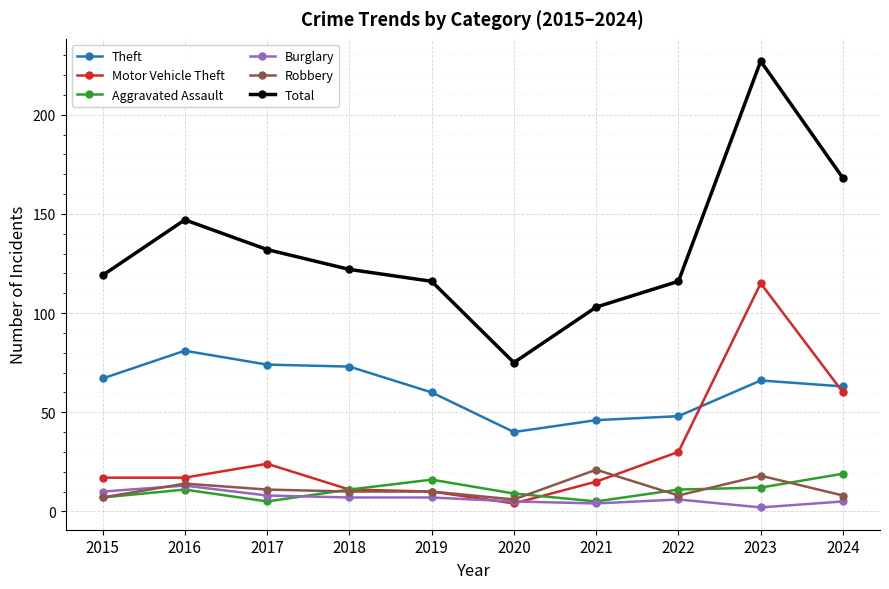

Read the Burglary value at 2019, to the nearest 10.

10